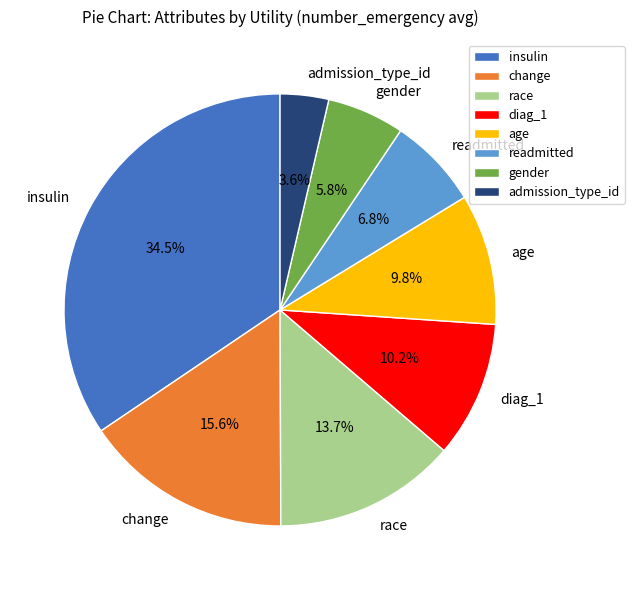

Which has a higher value, change or insulin?

insulin